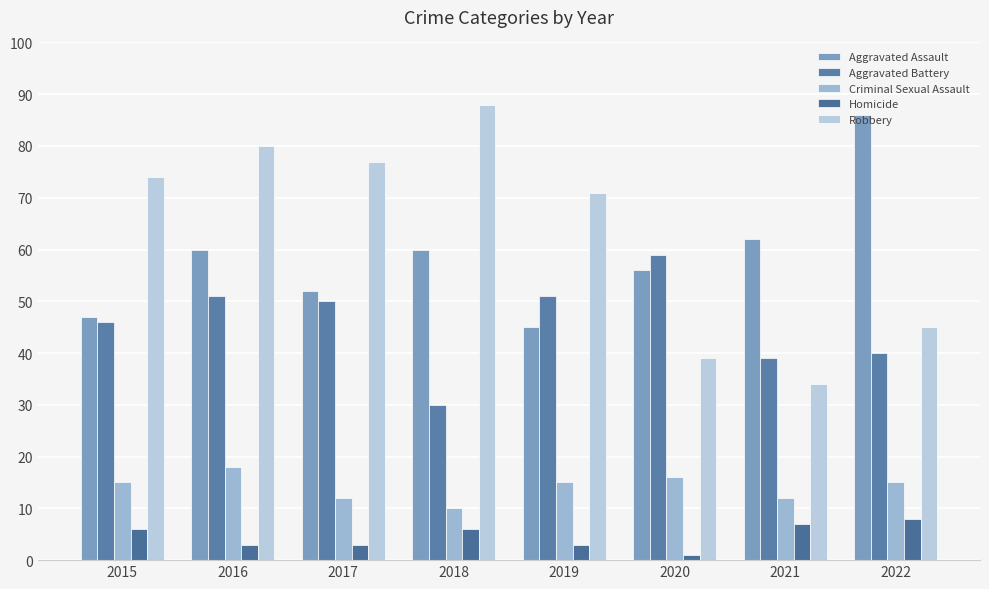

Between 2017 and 2015, which is larger?

2017